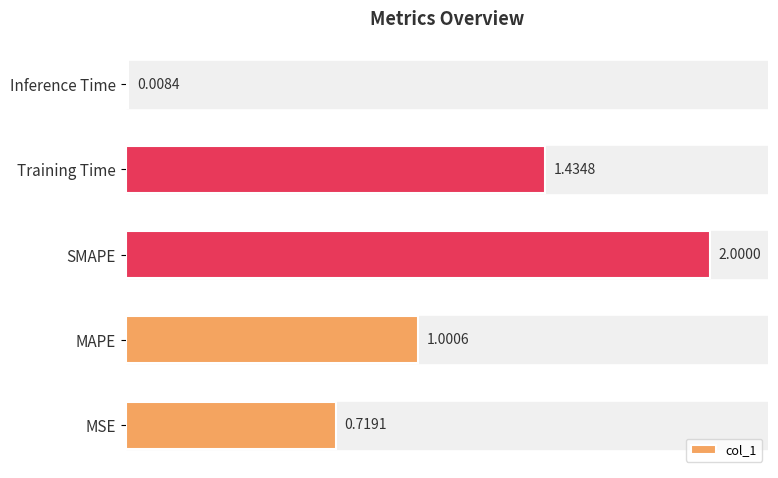

Rank the categories by value from lowest to highest.

Inference Time, MSE, MAPE, Training Time, SMAPE